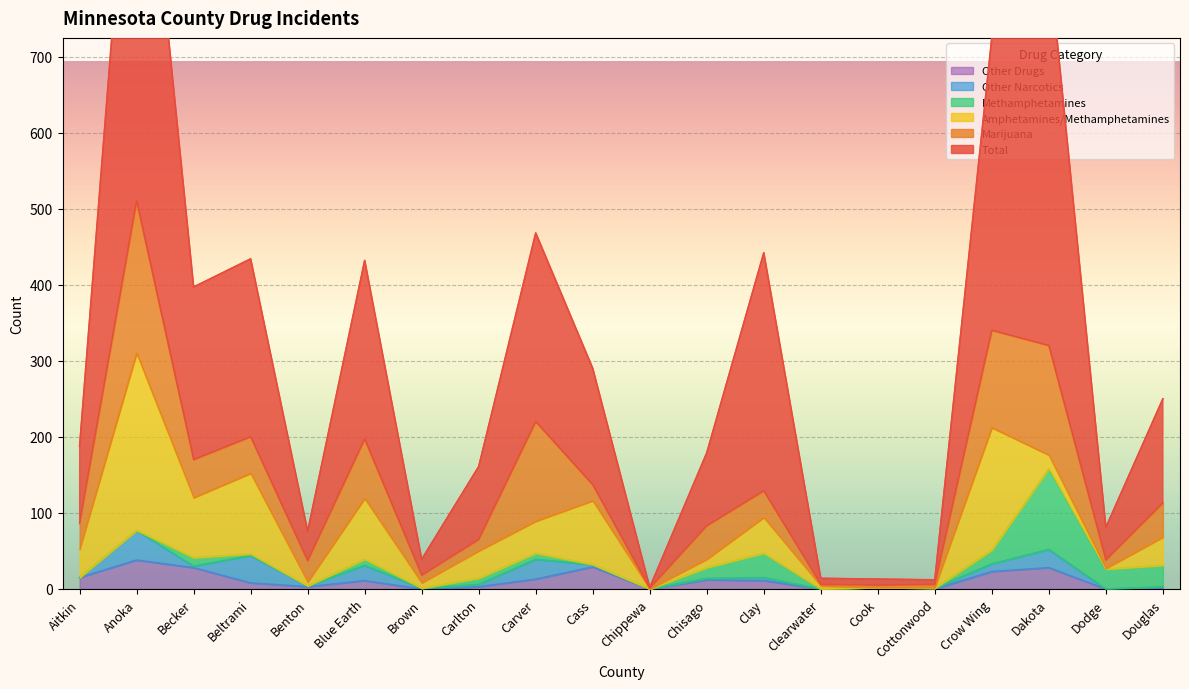

How many positive values does the Amphetamines/Methamphetamines series have?

18